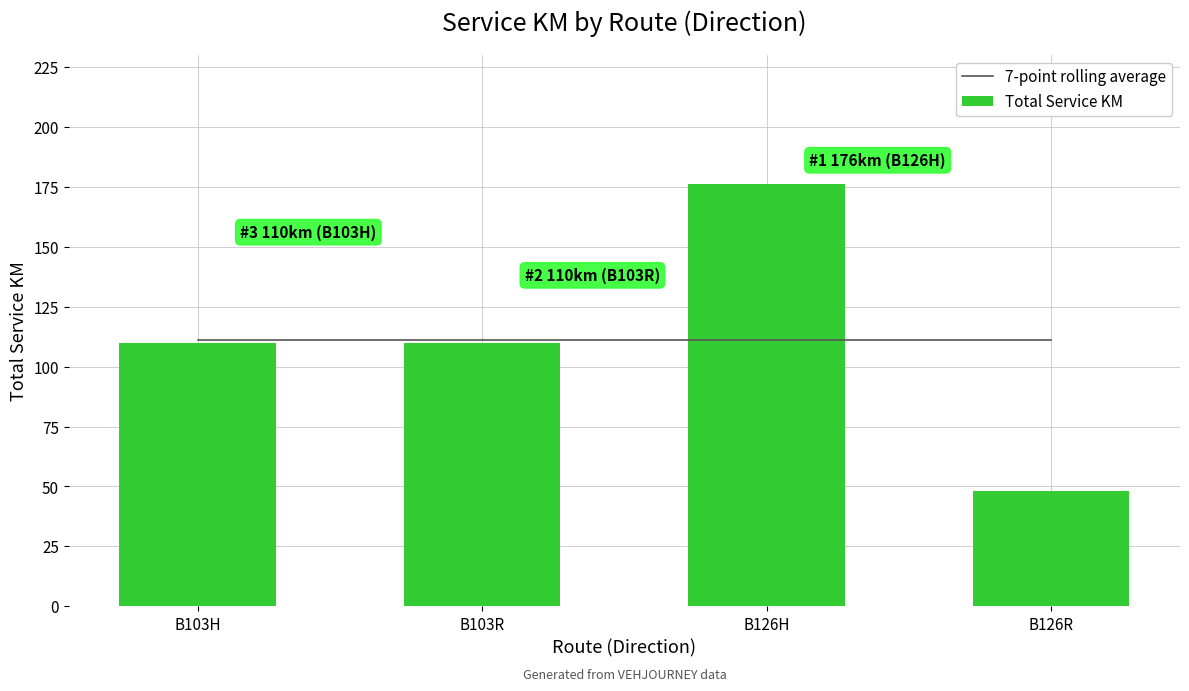

Which series has the largest total across all categories?

7-point rolling average